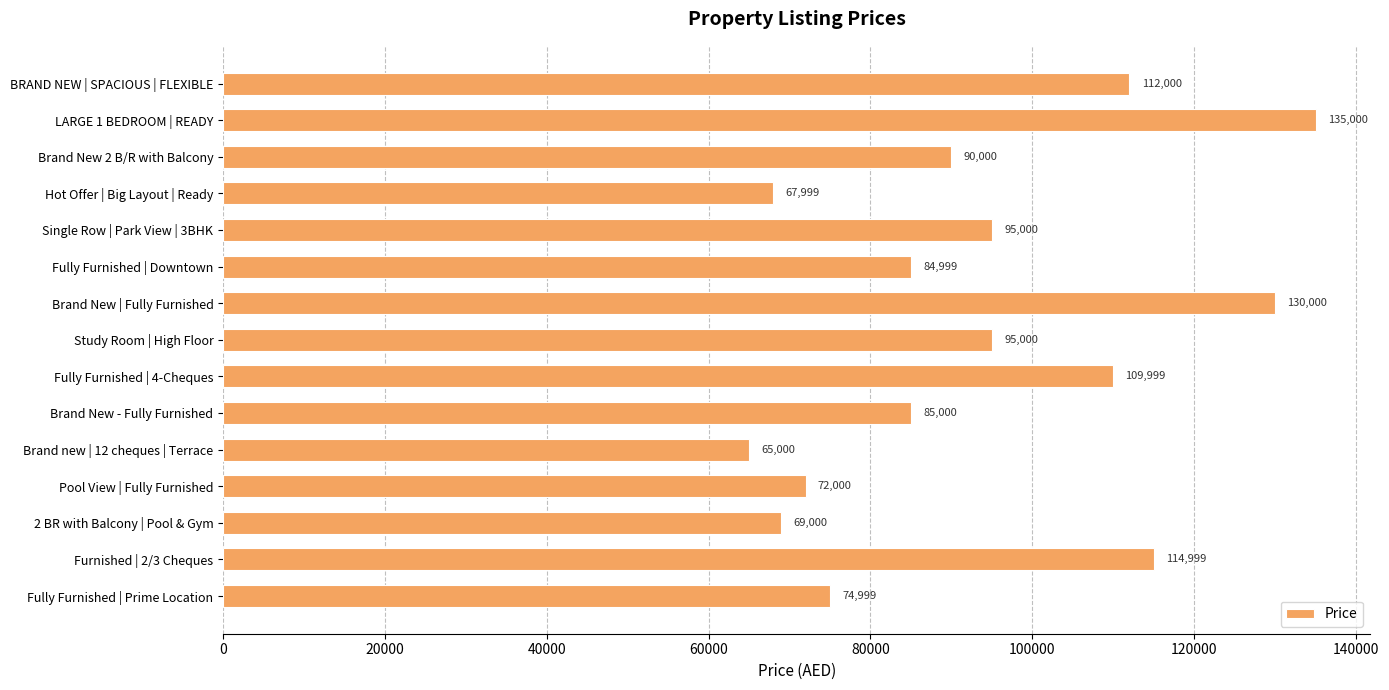

What is the change in value from Study Room | High Floor to 2 BR with Balcony | Pool & Gym?

-26000